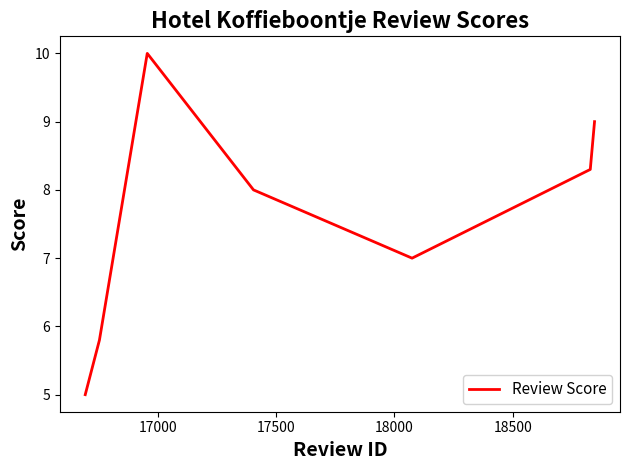

True or false: the data has more than 1 interior local peaks.

False